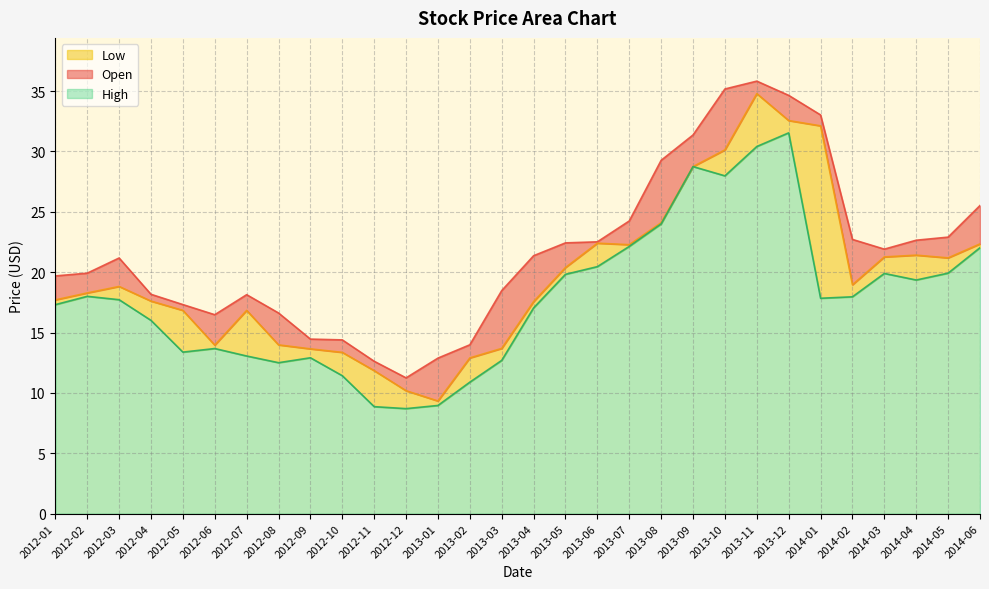

What are all the series names shown in the legend?

Low, Open, High